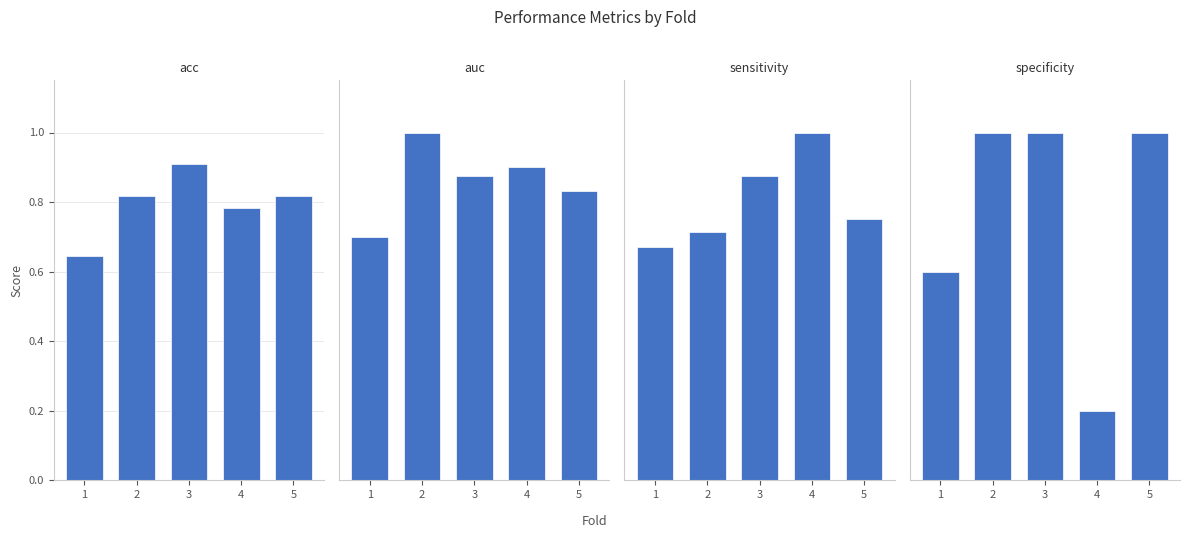

Rank the series by their maximum value, from lowest to highest.

acc, auc, sensitivity, specificity